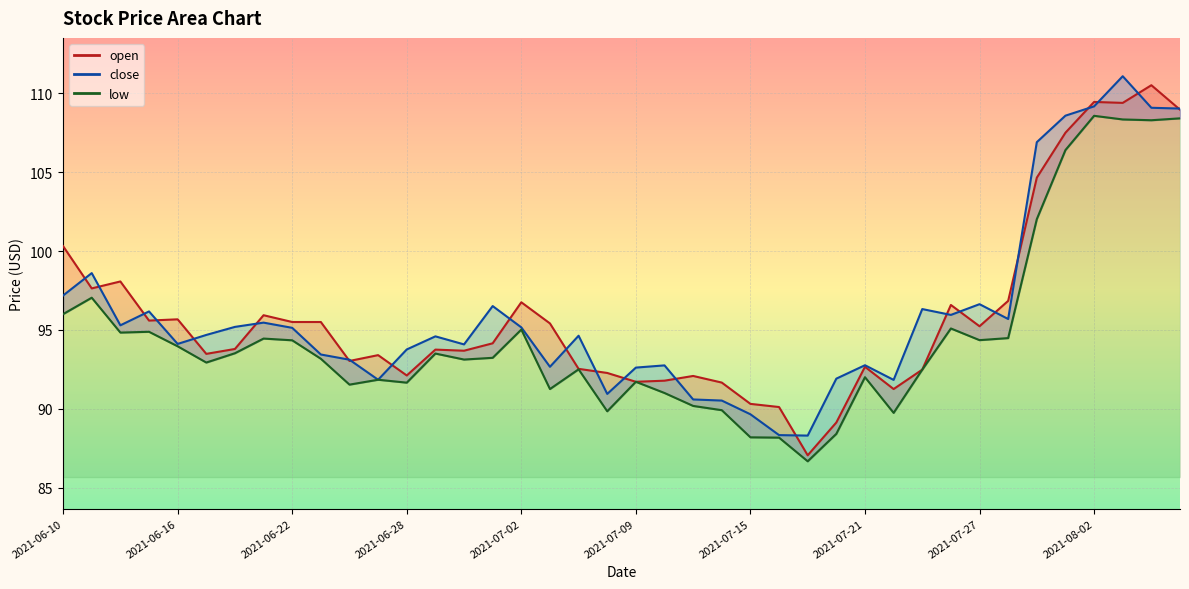

What is the average value of the open_line series?

95.9